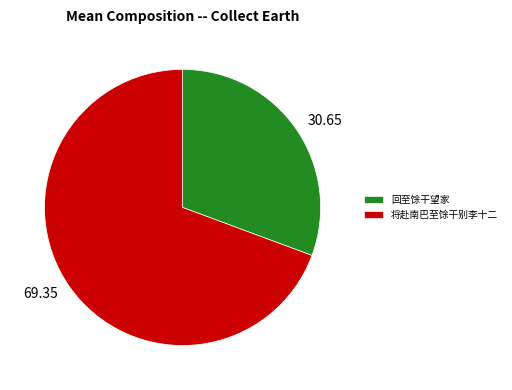

Rank the categories by value from lowest to highest.

回至馀干望家, 将赴南巴至馀干别李十二